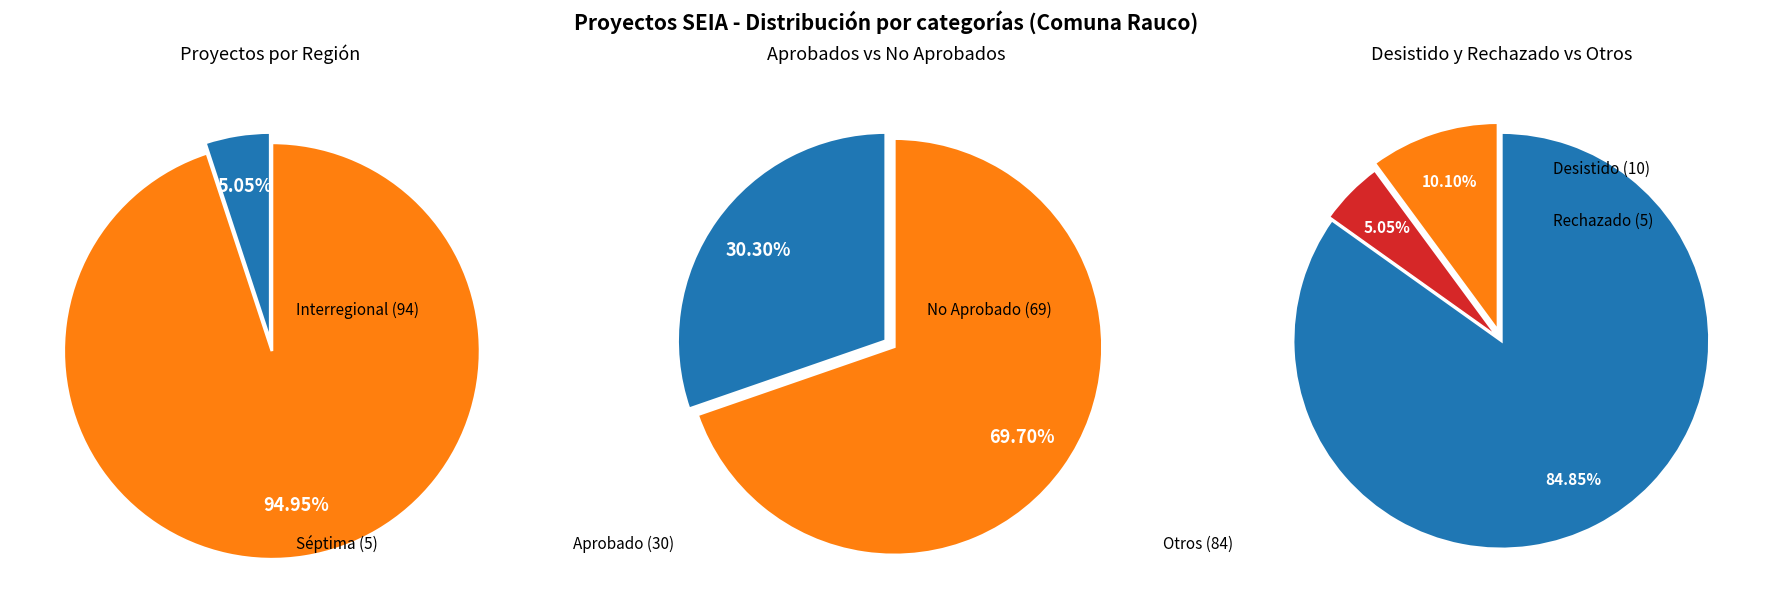

Between Interregional and Séptima, which is larger?

Interregional